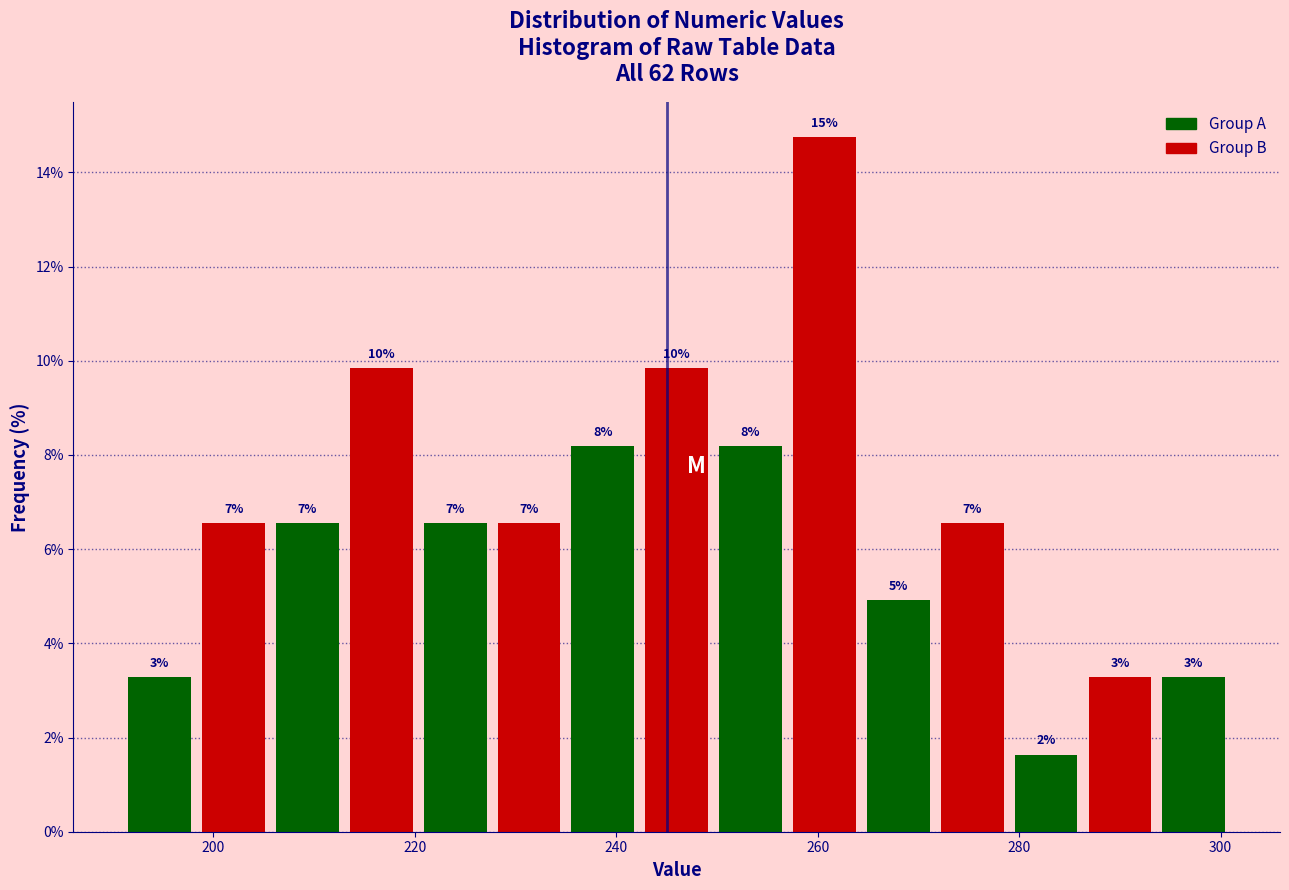

Read against the x-axis, roughly where is the centre of the tallest bar?

260